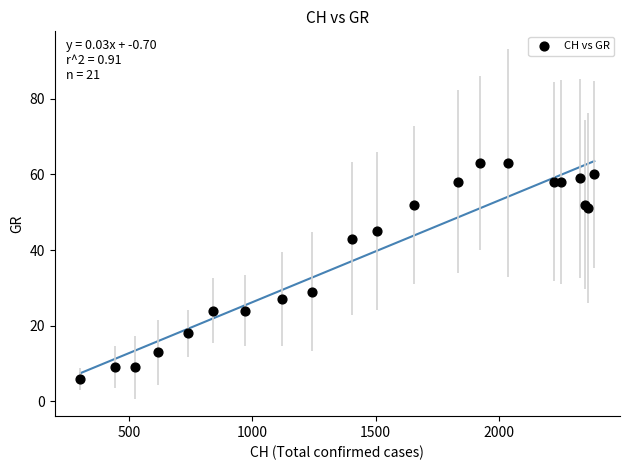

What Y value in the scatter plot is closest to 34?

29